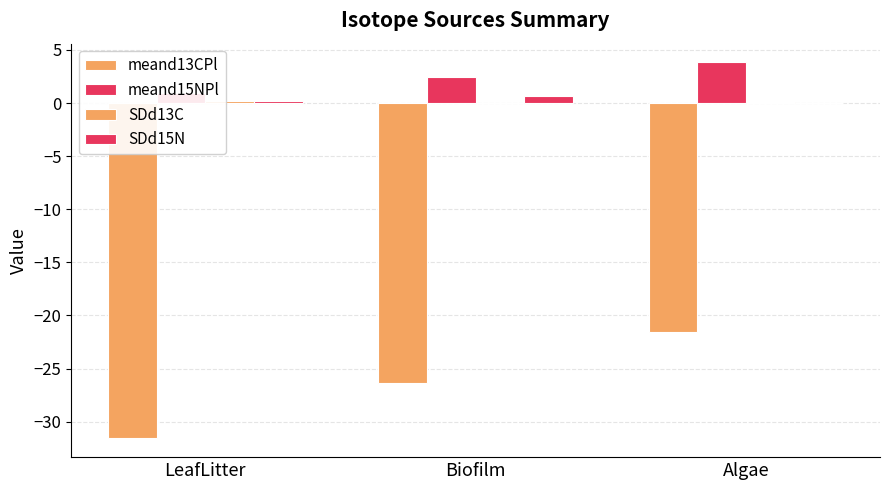

What is the approximate value of meand15NPl at Biofilm?

2.4